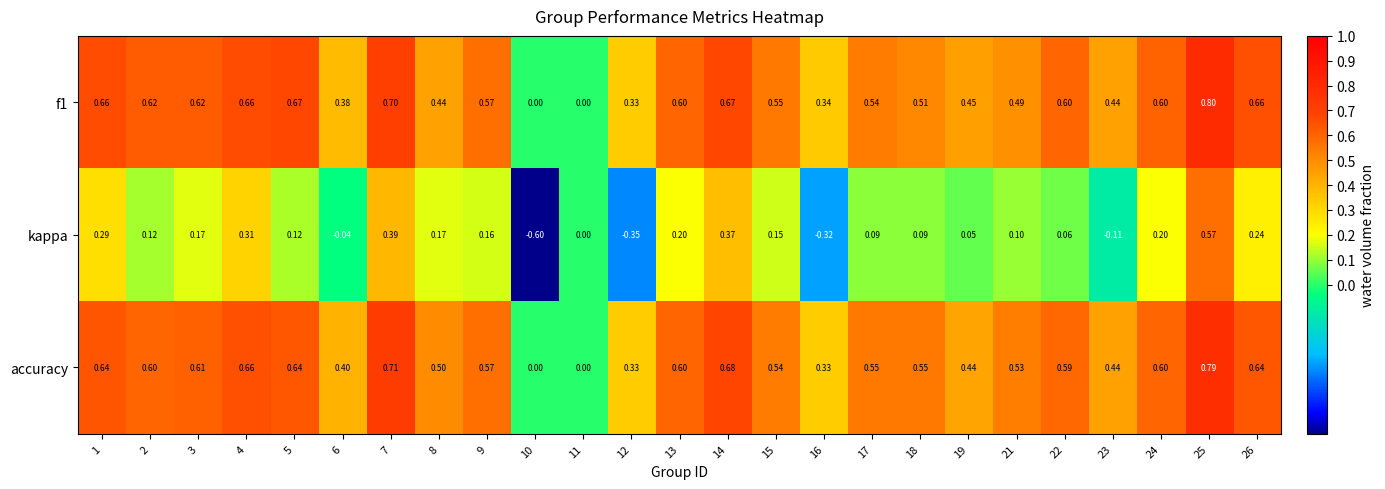

Is the value of kappa at 13 greater than the value of f1 at 25?

No